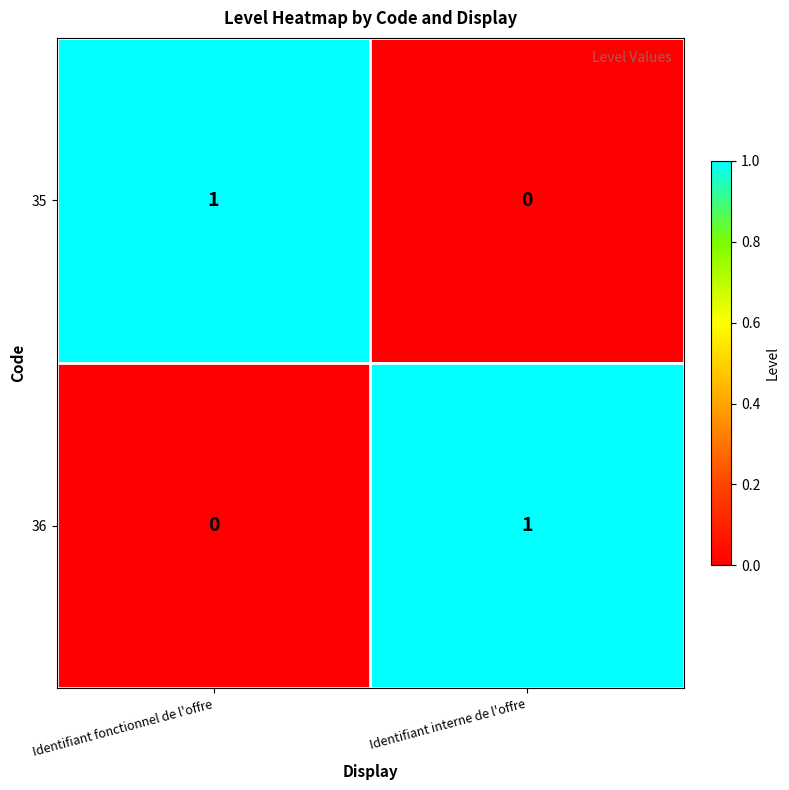

How many data points in 36 are less than 1?

1